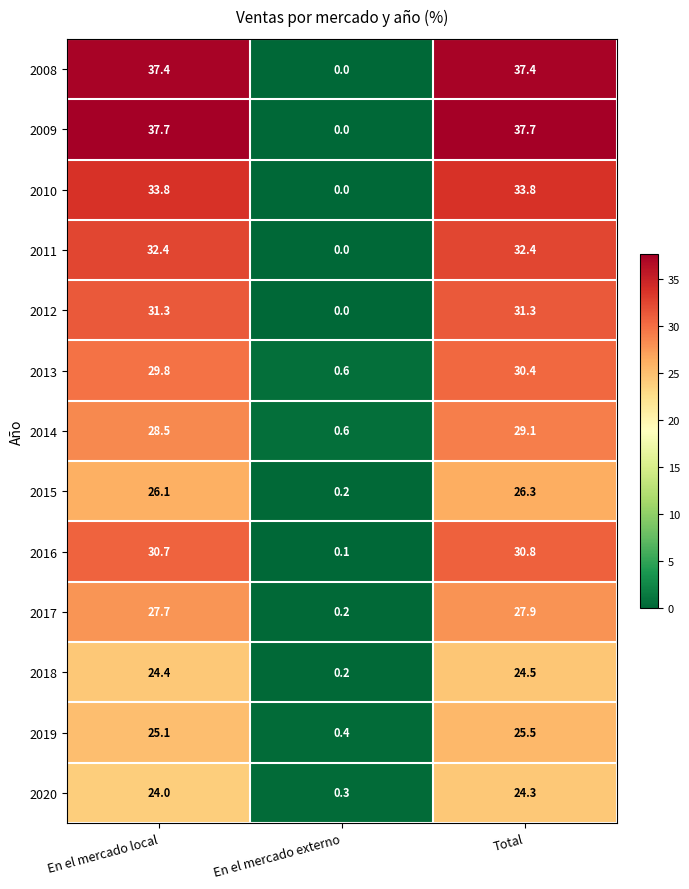

At how many categories does at least one series exceed 26?

2